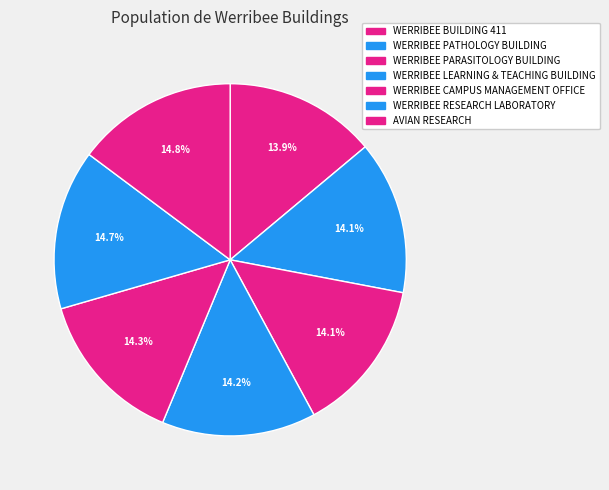

The AVIAN RESEARCH slice represents 15% of the pie. True or false?

True